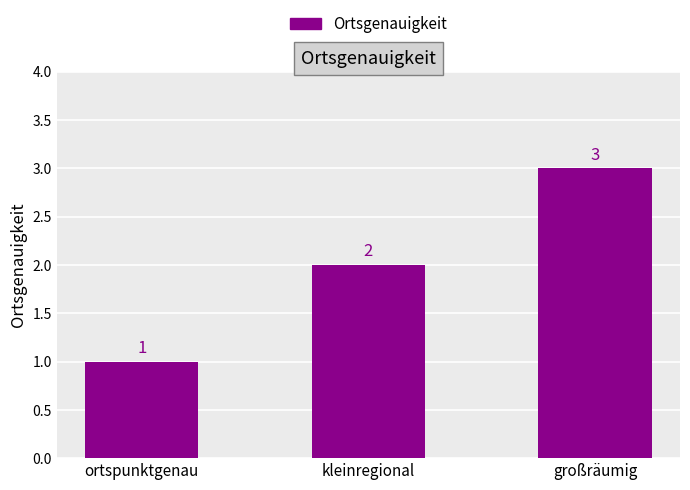

Count the number of categories in the chart.

3